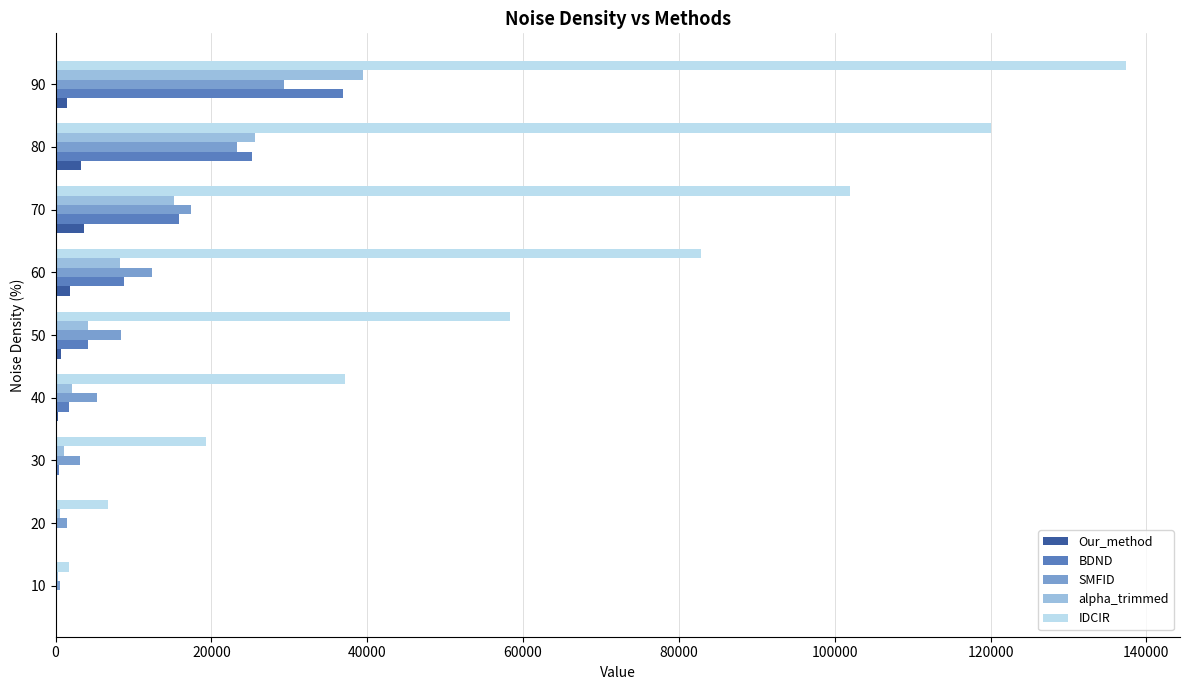

Which series has the widest spread of values?

IDCIR